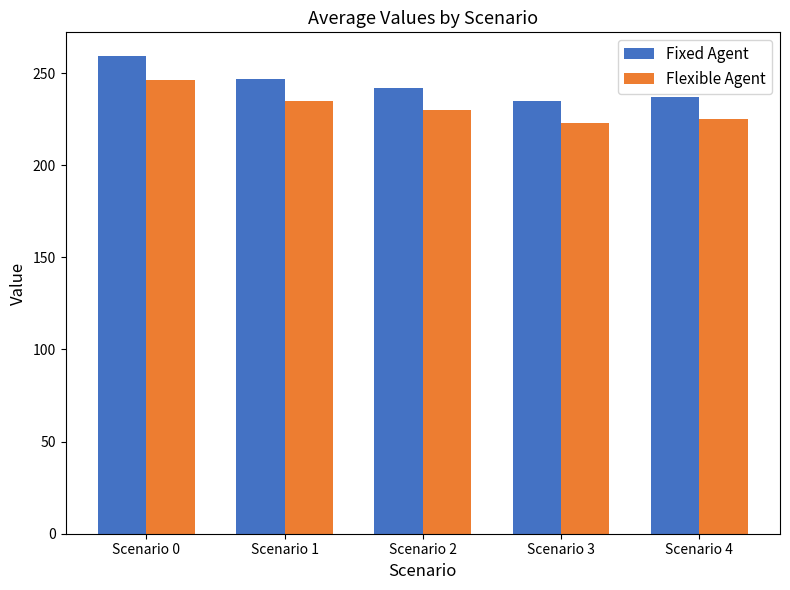

How many categories are shown in the chart?

5